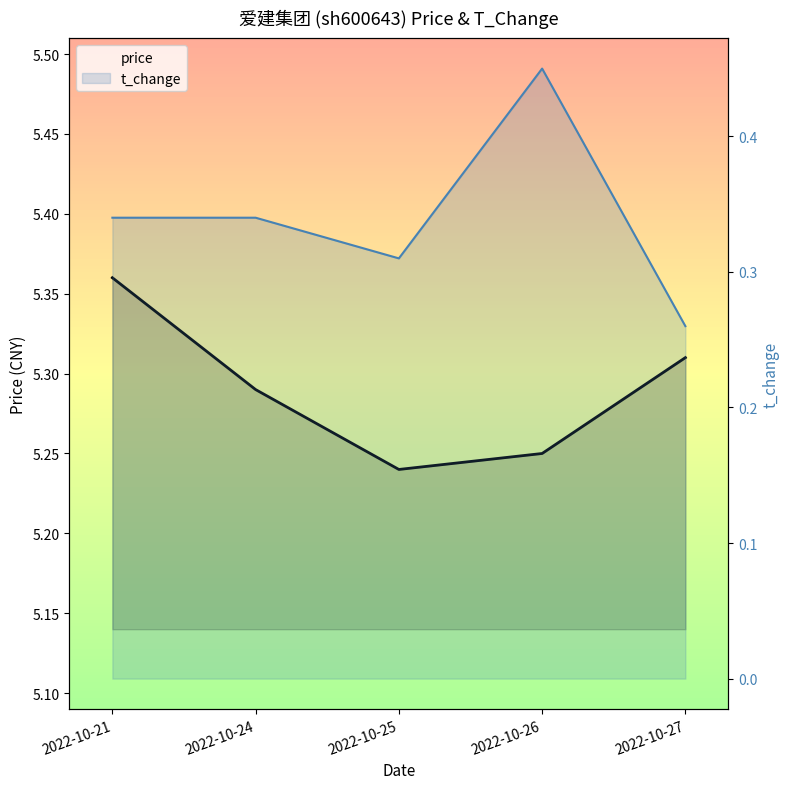

The value of t_change at 2022-10-27 is 0.4. True or false?

False